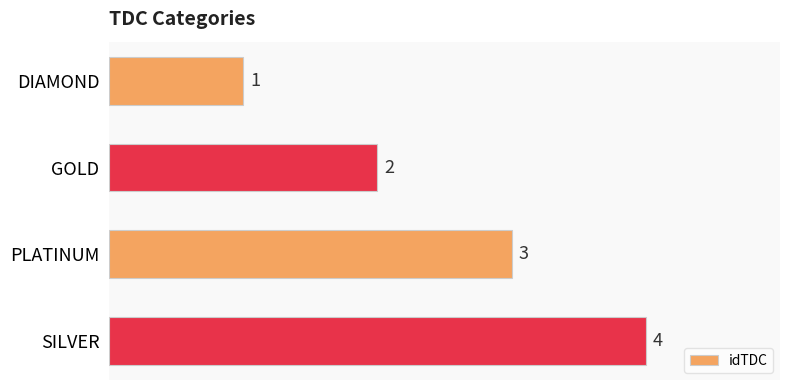

The chart shows a value of 4 at SILVER. True or false?

True